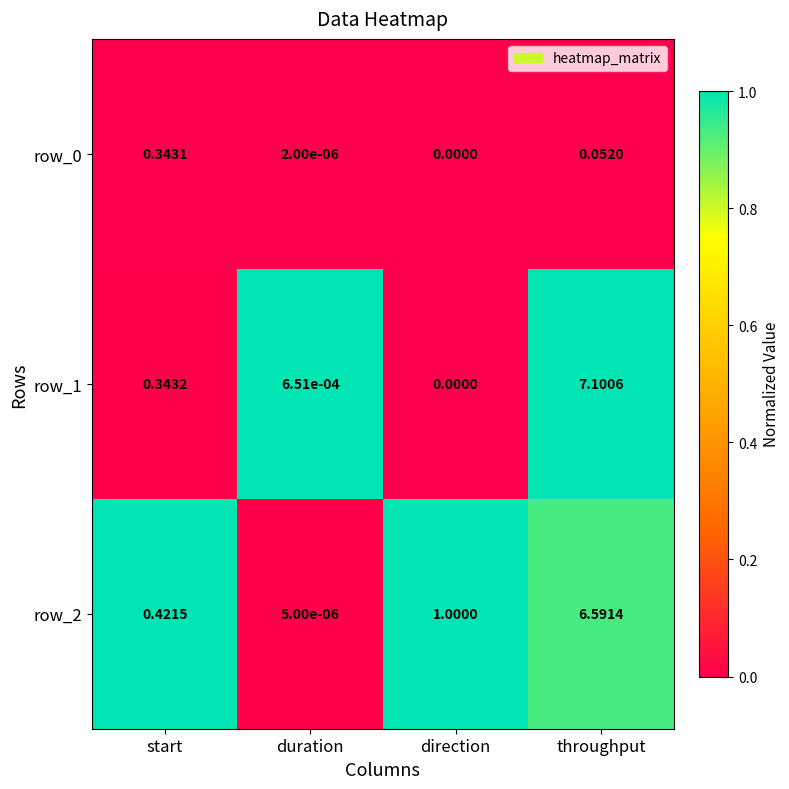

How many categories are shown in the chart?

4